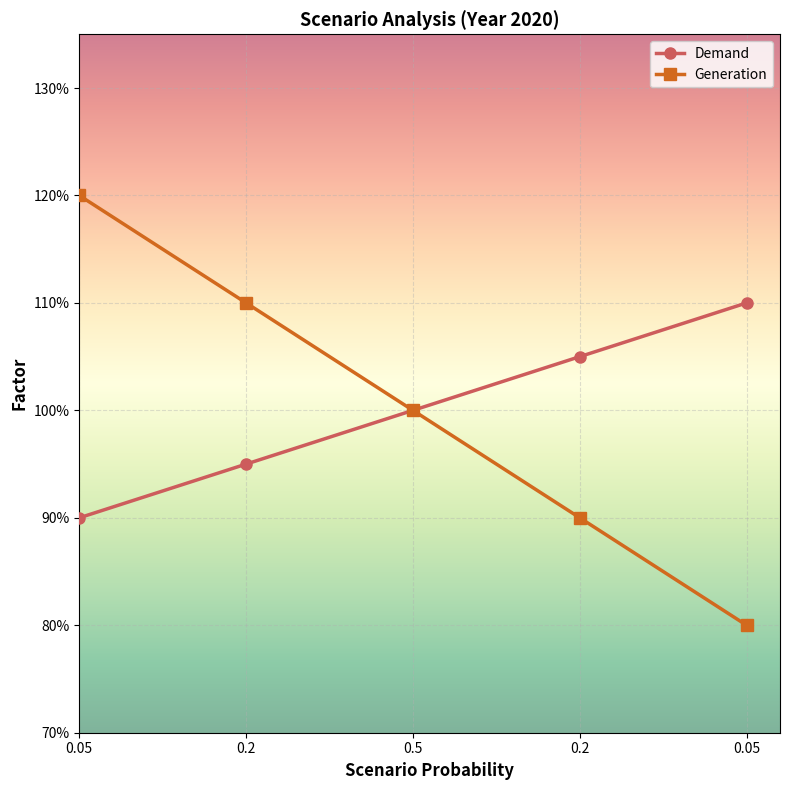

Between 0.5 and 0.05, which is larger?

0.05